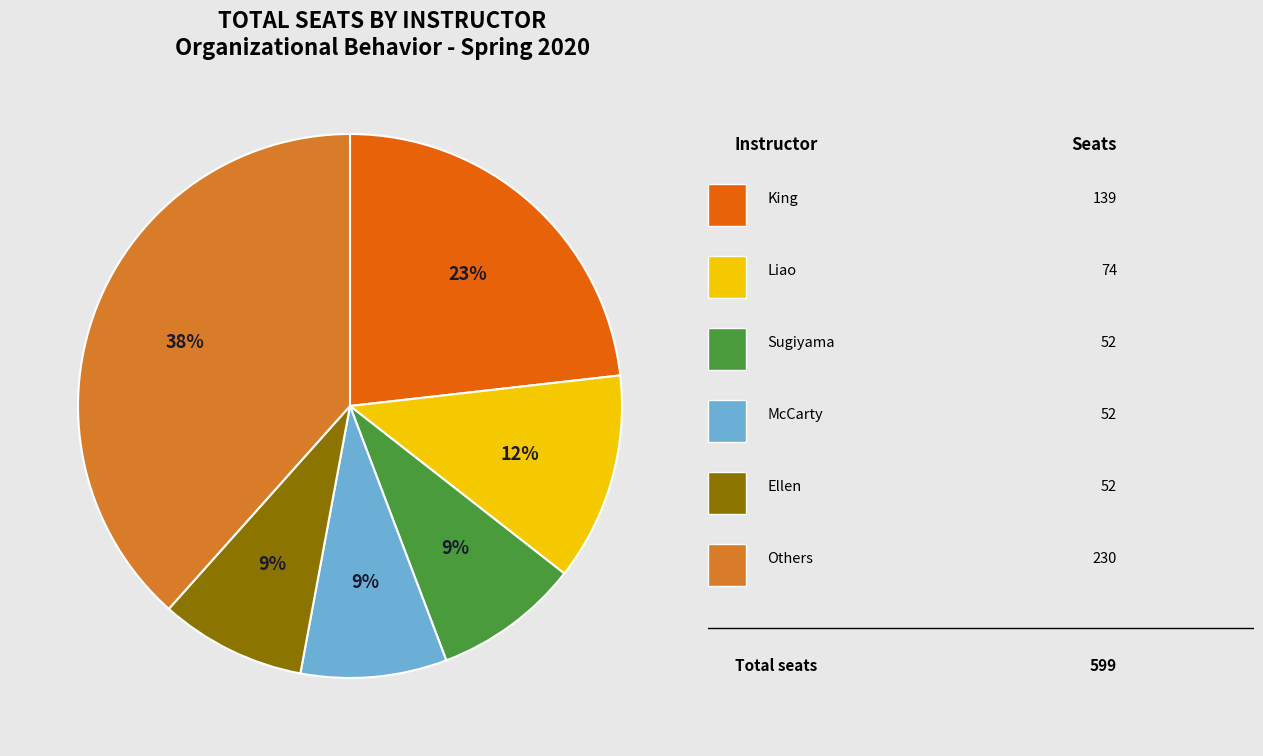

To the nearest percent, what is the average slice percentage?

17%